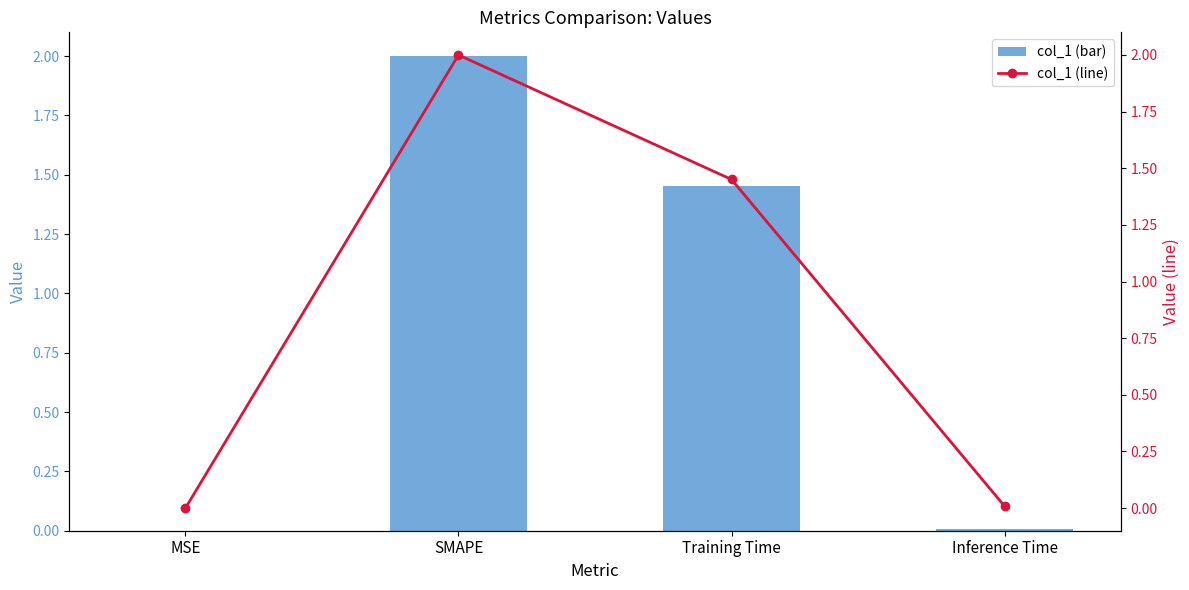

Which category has the highest value in the col_1 (bar) series?

SMAPE